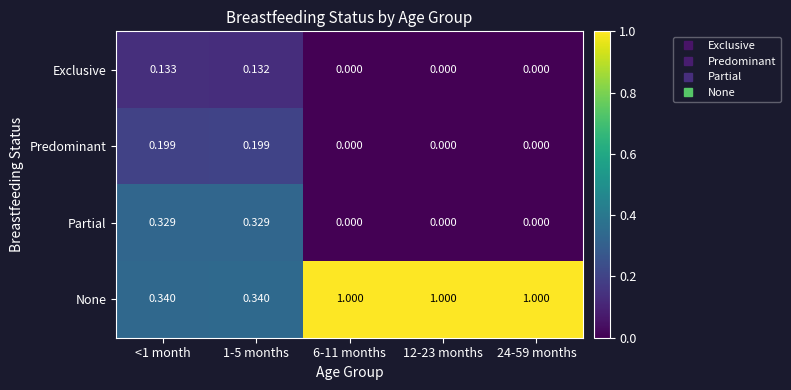

List the series in order of their peak value, lowest first.

Exclusive, Predominant, Partial, None